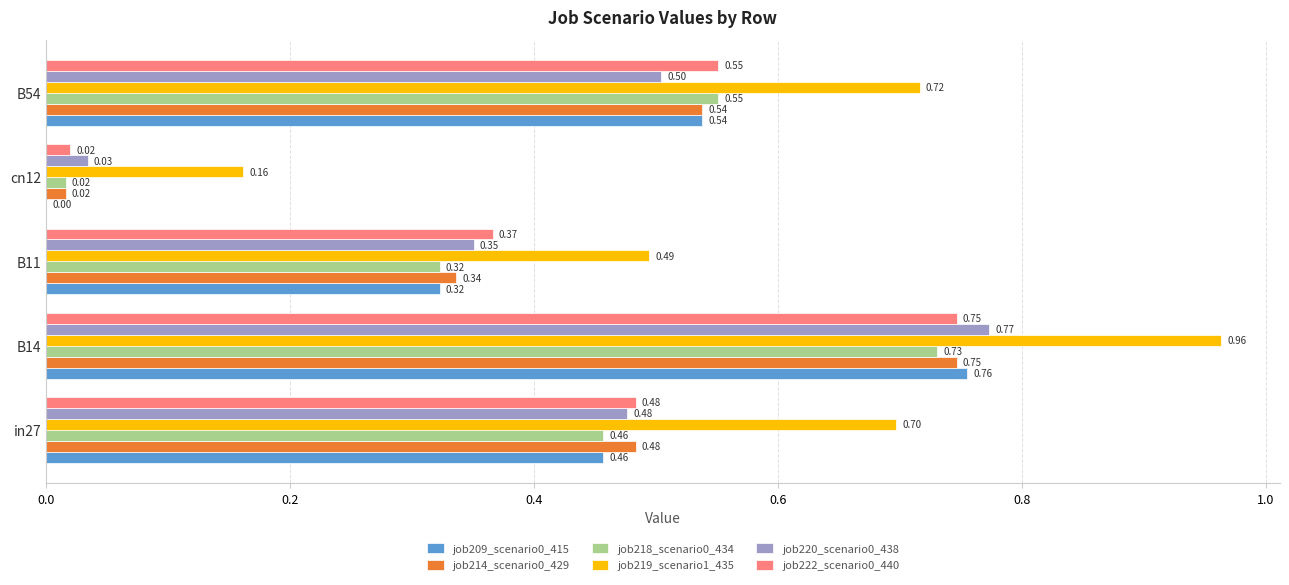

What is the sum of the job220_scenario0_438 values at in27 and cn12?

0.5